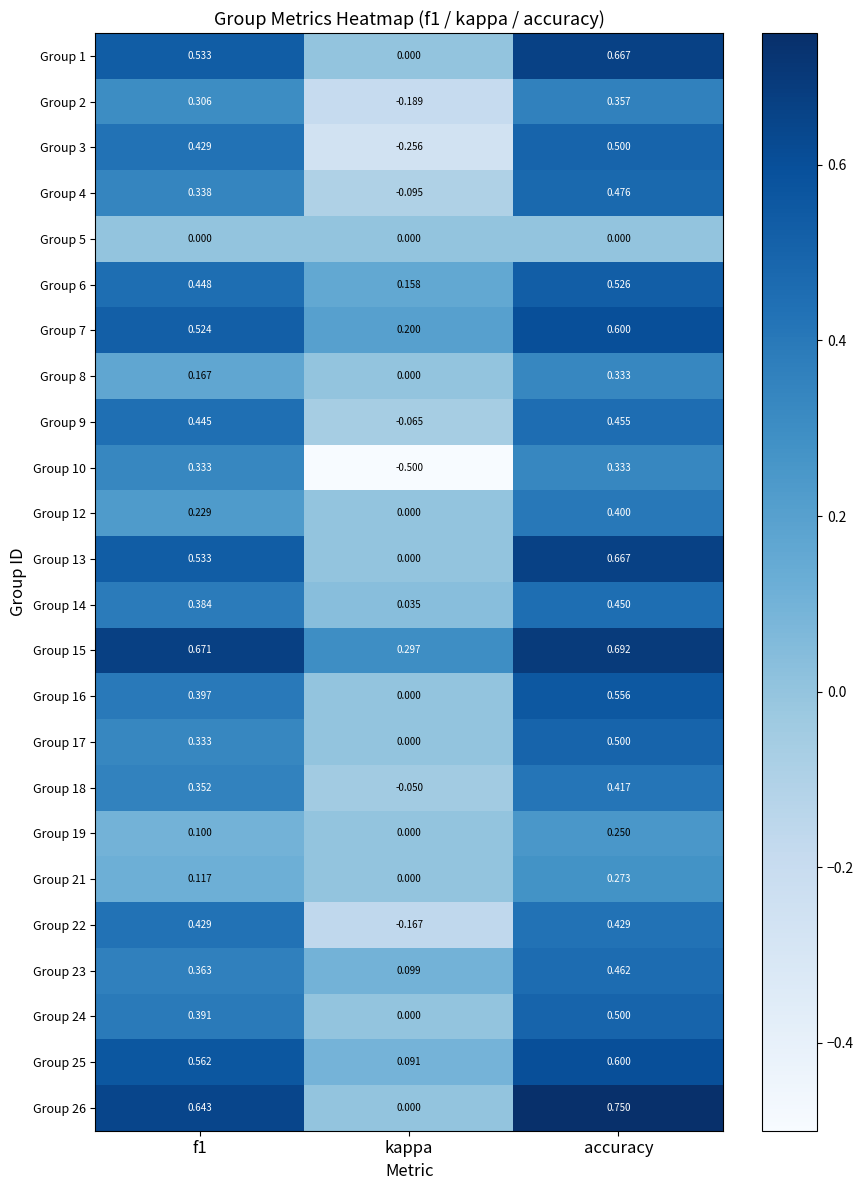

At which category does the chart reach its peak across all series?

accuracy